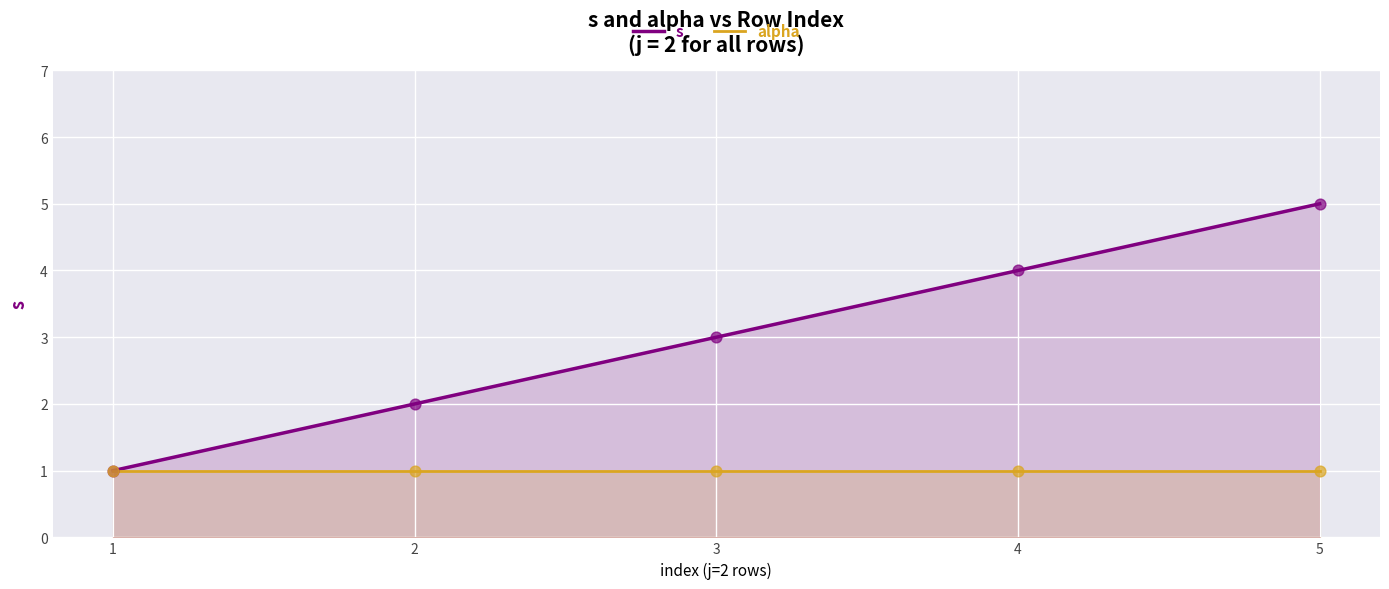

Which series has the largest Y range (max minus min)?

s